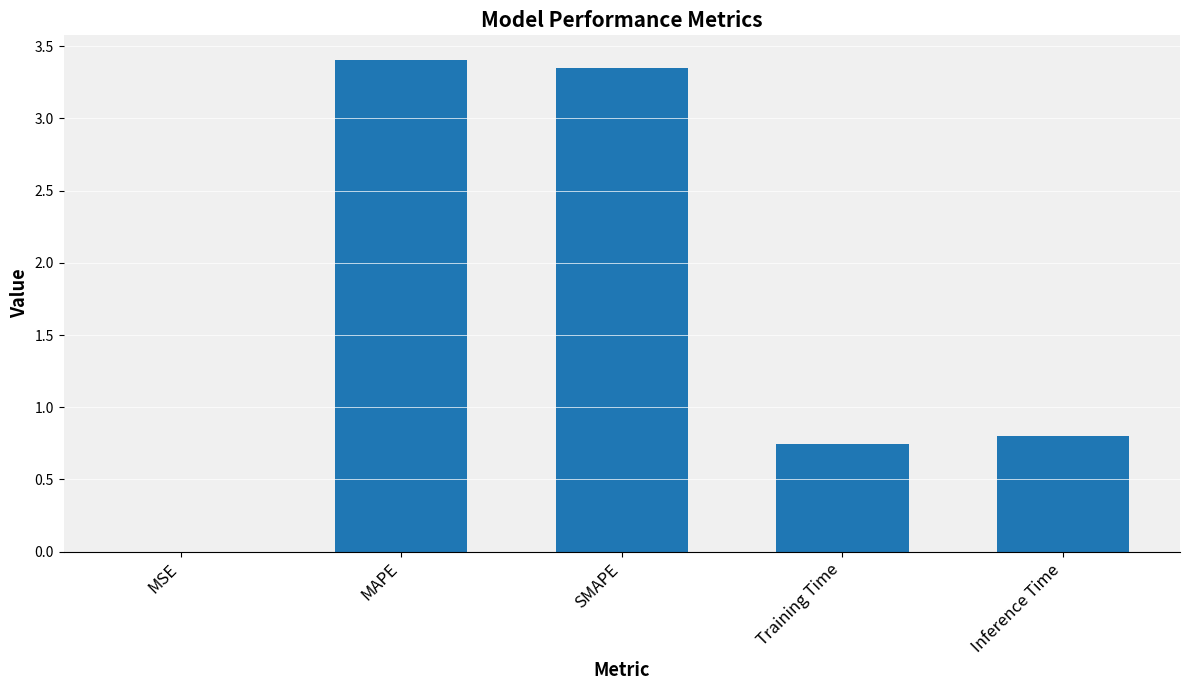

What is the ratio of the value at Training Time to the value at MAPE?

0.2